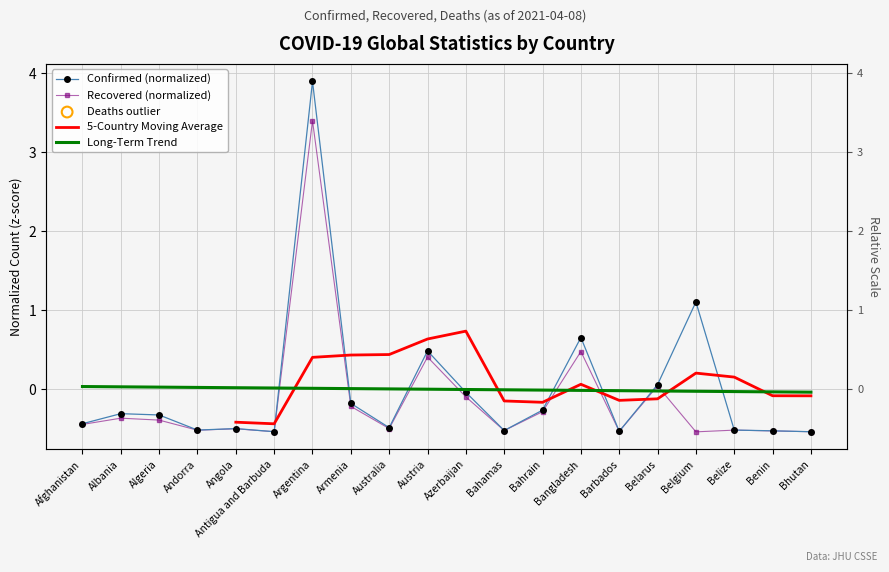

What is the total value across all series at Barbados?

-1.2